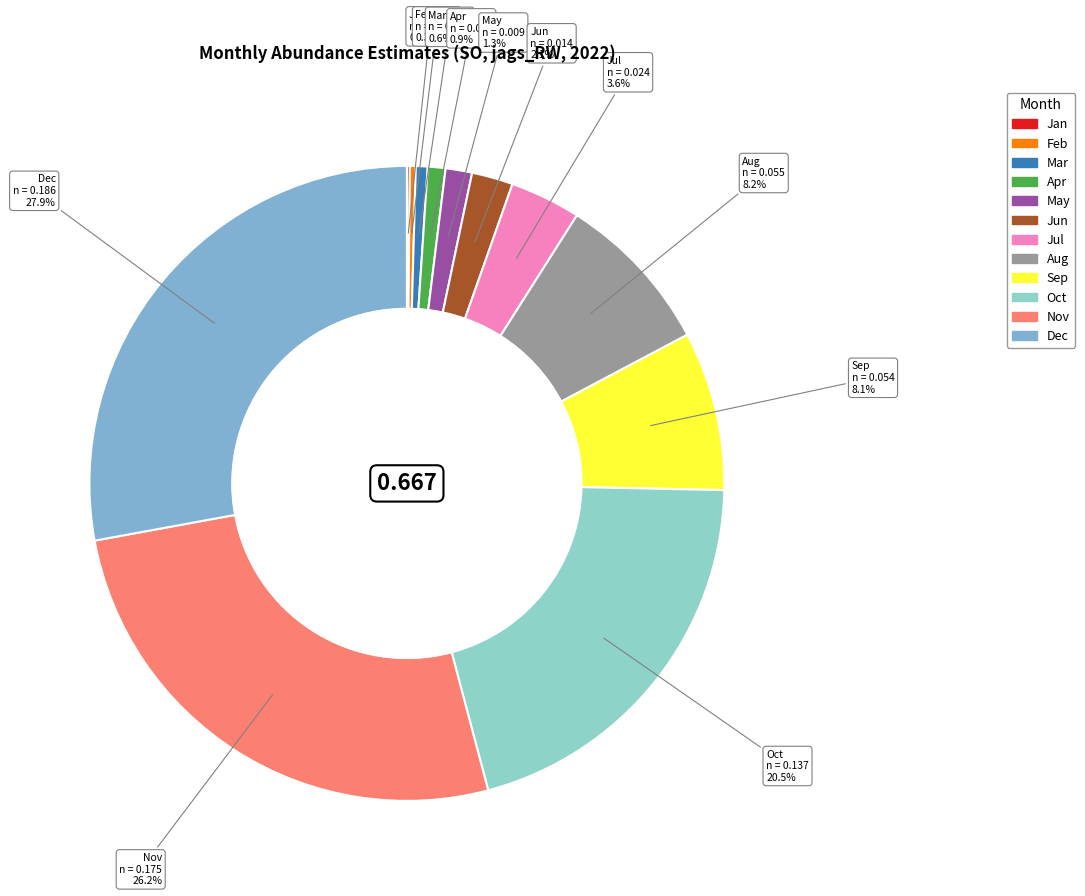

What is the largest slice in the pie chart?

Dec